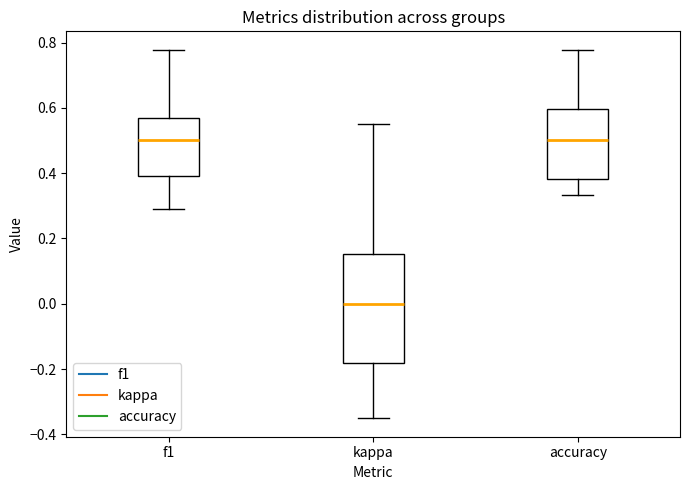

Where is the lower edge of the box for accuracy on the y-axis? The values are not printed on the chart, so give them approximately, as read against the axis.

0.38